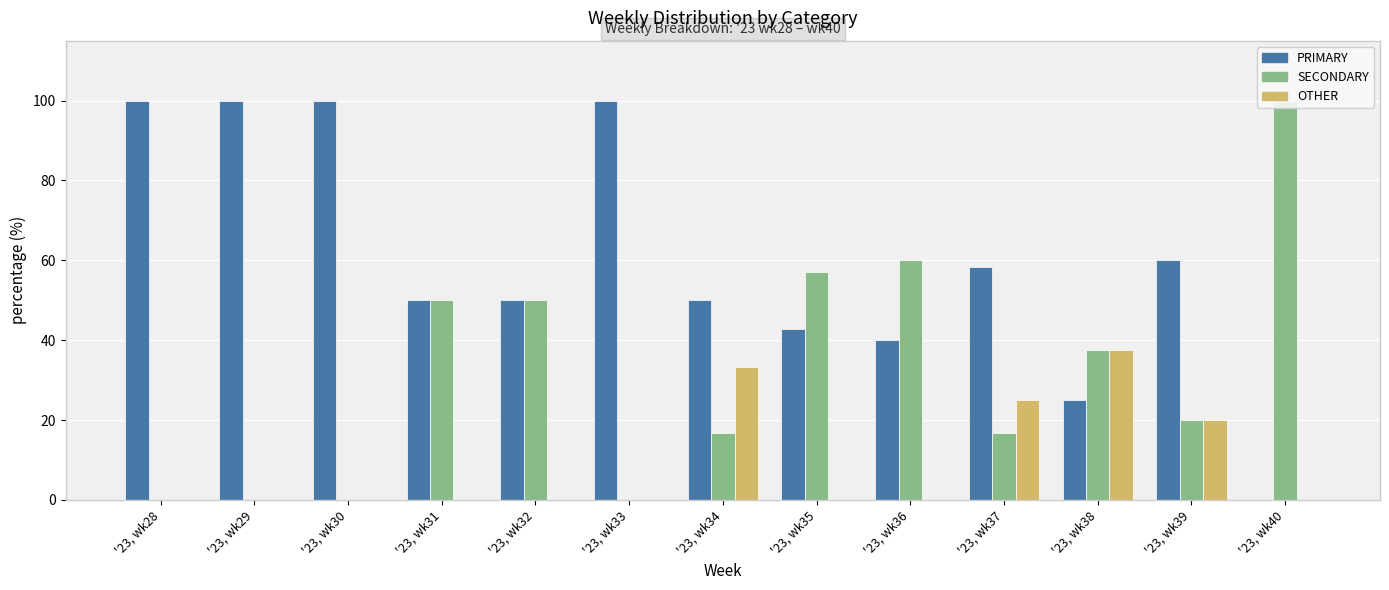

Which category has the lowest value in the OTHER series?

'23, wk28